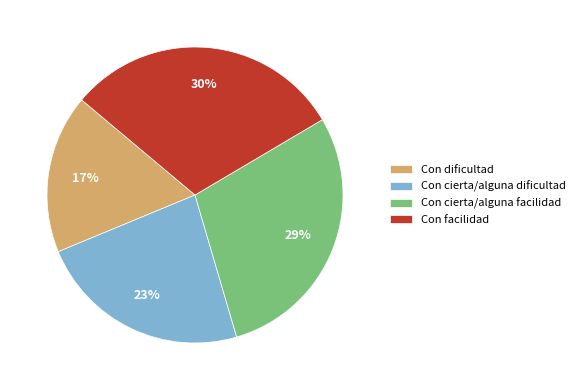

Count the number of slices in the pie.

4